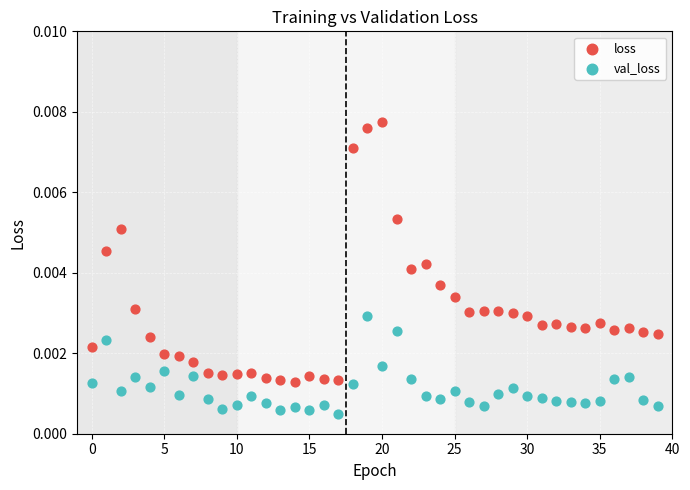

Which series has the widest spread of Y values?

loss